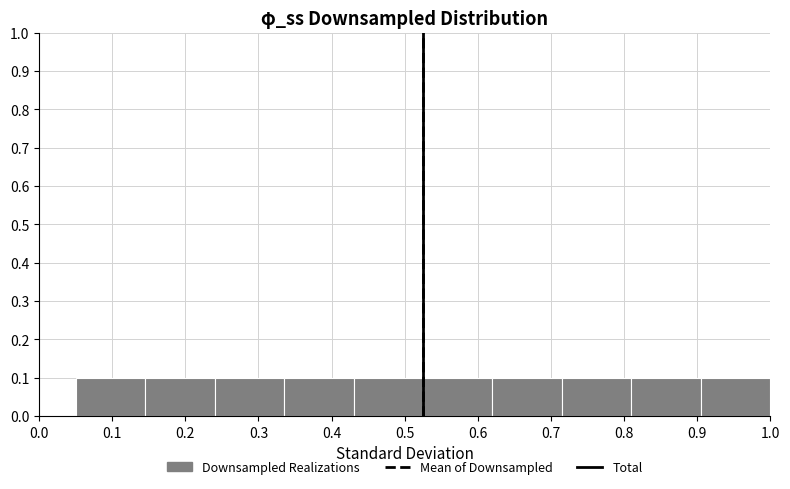

Reading left to right, transcribe this chart: for each bar, give the range it covers on the x-axis and its height. Neither the bar edges nor the heights are printed on the chart, so give them approximately, as read against the axes.

0.050 to 0.145: 0.1
0.145 to 0.240: 0.1
0.240 to 0.335: 0.1
0.335 to 0.430: 0.1
0.430 to 0.525: 0.1
0.525 to 0.620: 0.1
0.620 to 0.715: 0.1
0.715 to 0.810: 0.1
0.810 to 0.905: 0.1
0.905 to 1.000: 0.1